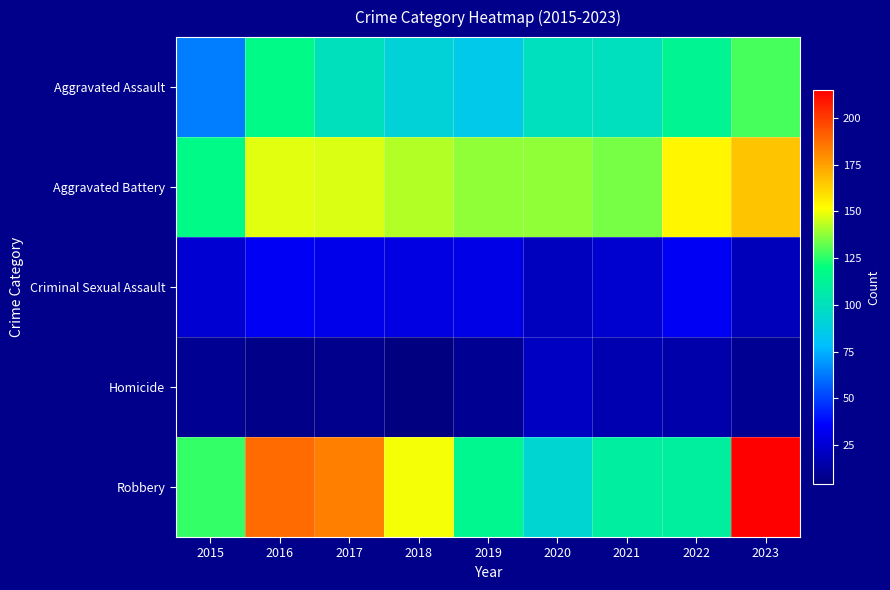

At which category is the sum across all series the highest?

2023